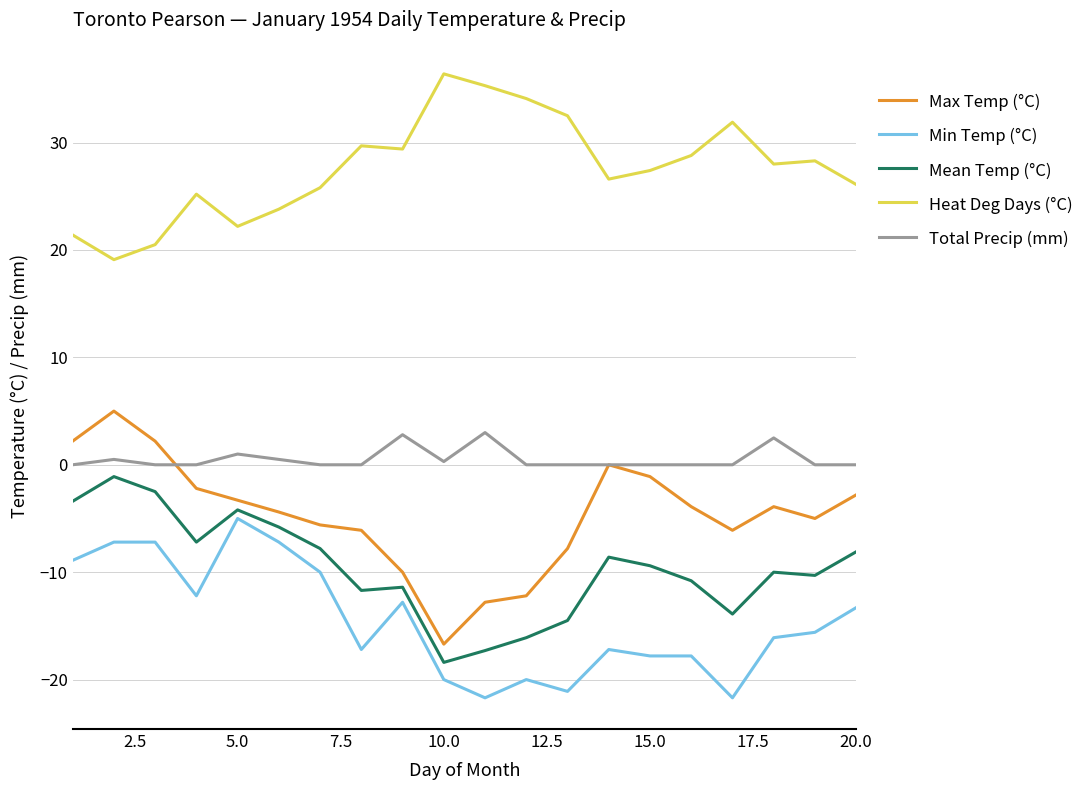

True or false: Mean Temp (°C) and Max Temp (°C) intersect in this chart.

False